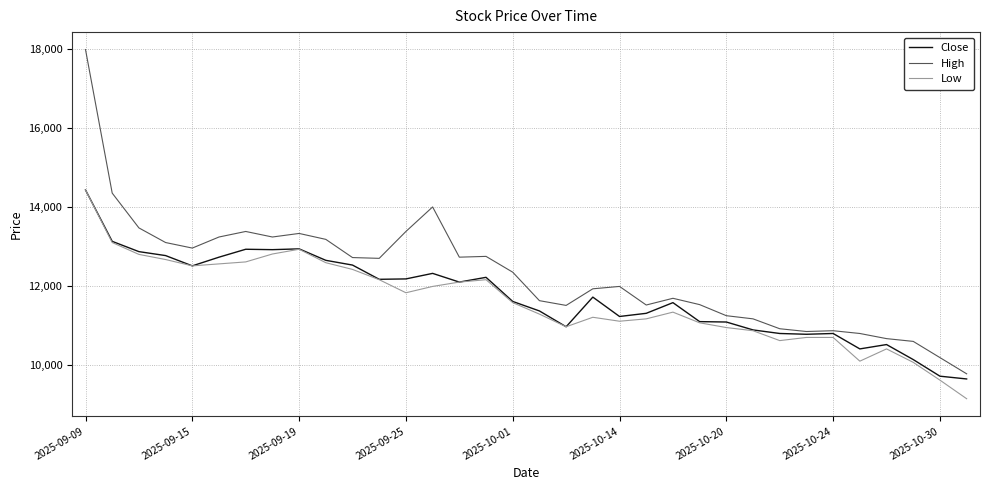

Which series has the widest spread of values?

High